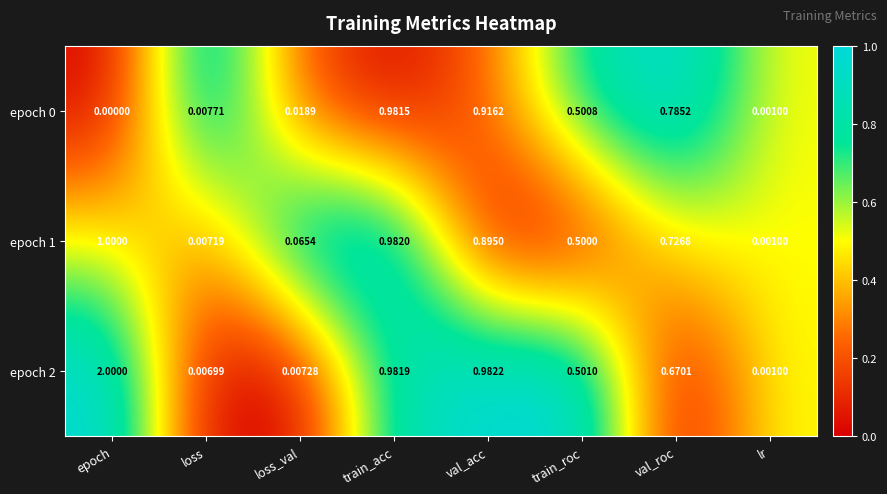

Which series has the largest total across all categories?

epoch 2